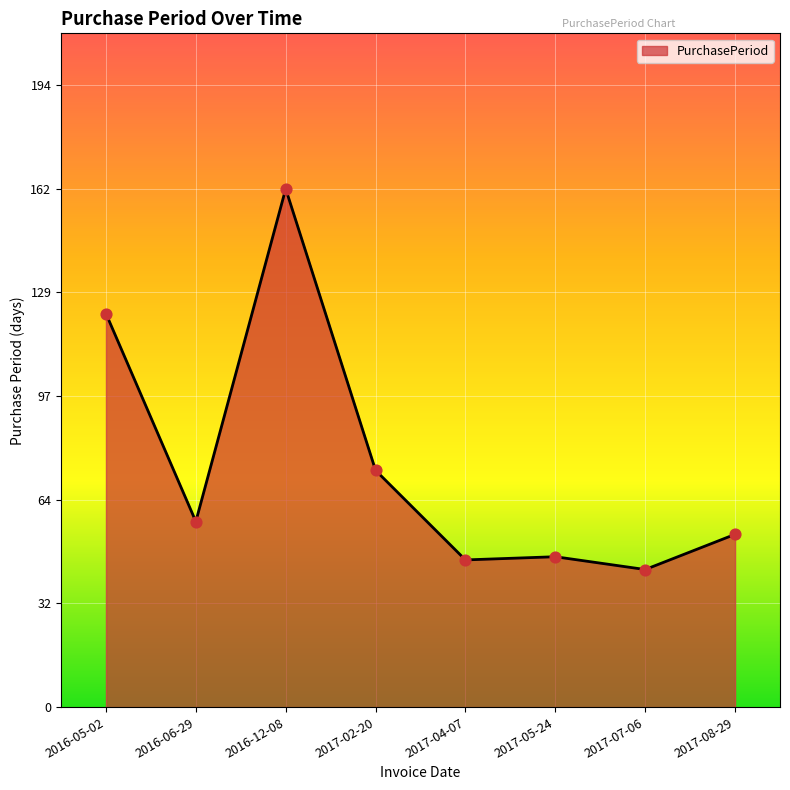

Which has a higher value, 2016-06-29 or 2017-04-07?

2016-06-29